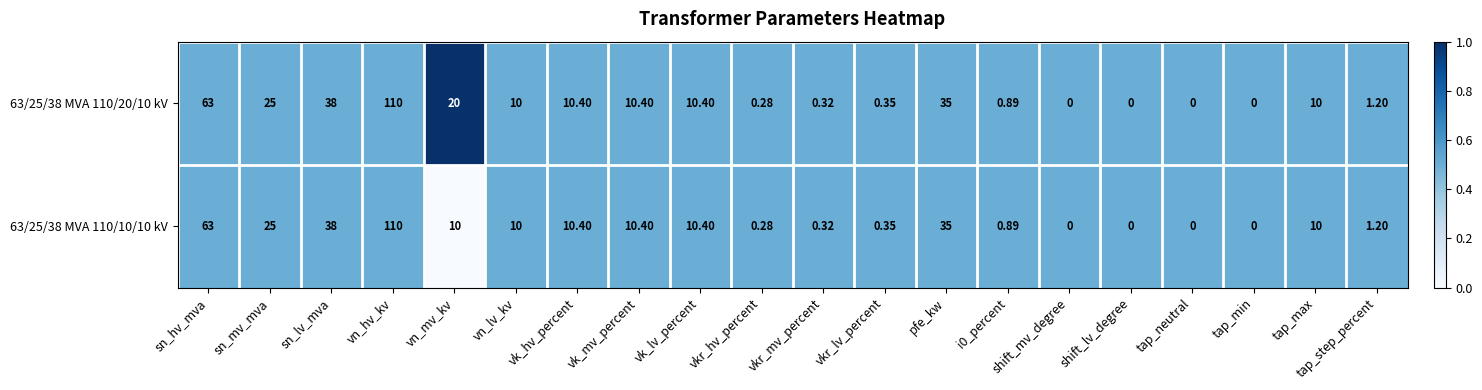

Where does the 63/25/38 MVA 110/20/10 kV series first go above 10?

sn_hv_mva